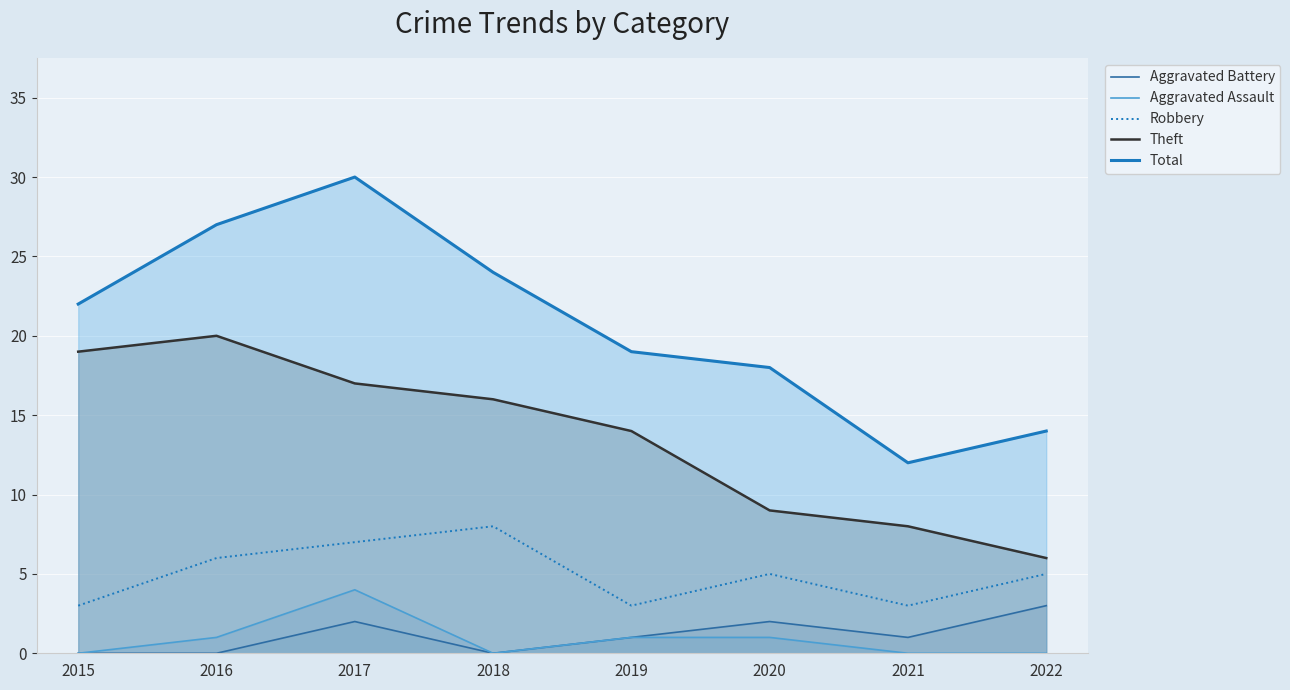

What is the approximate value of Robbery at 2019?

3